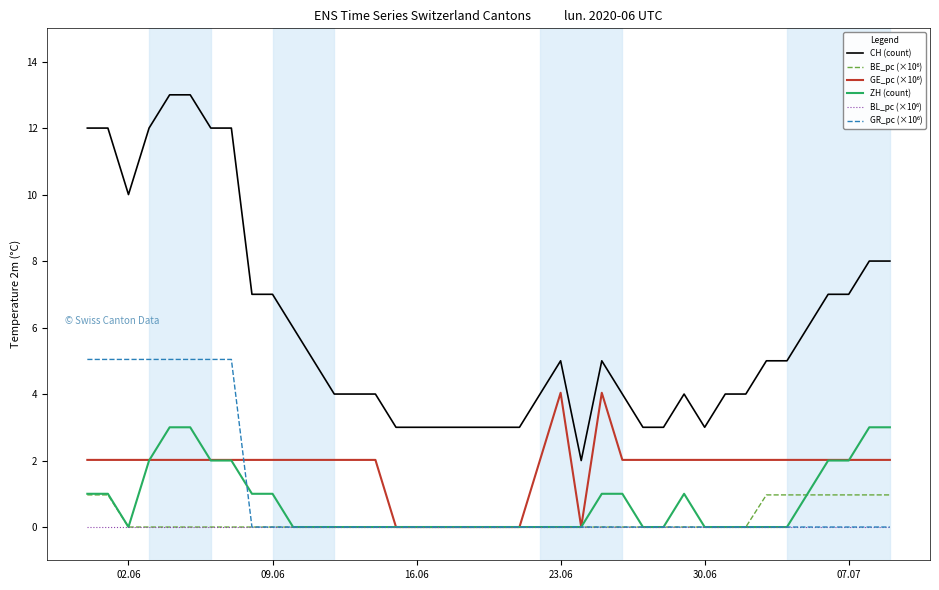

What is the average value of the ZH (count) series?

0.8